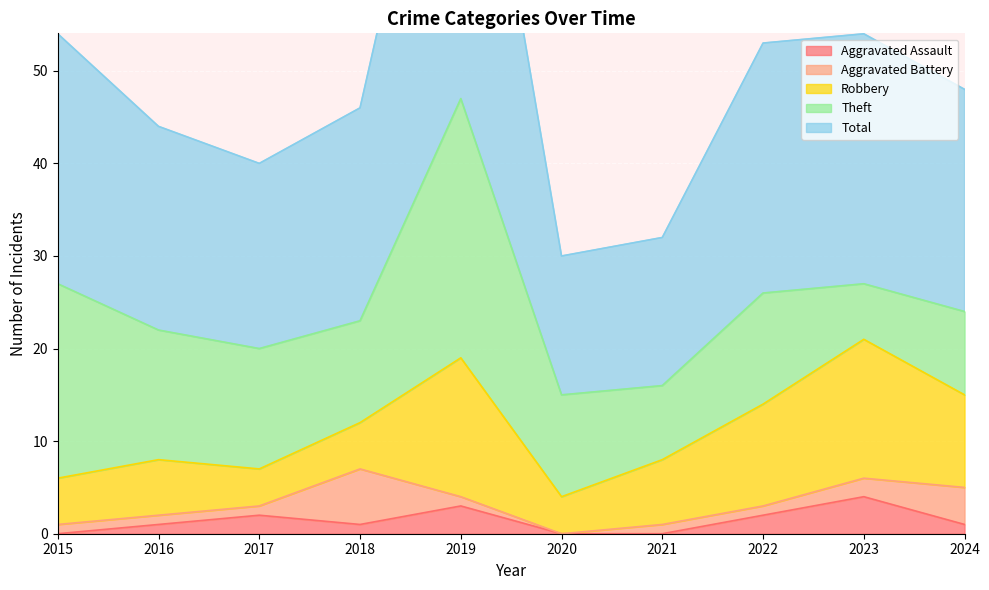

How many times do Robbery and Theft cross each other?

1